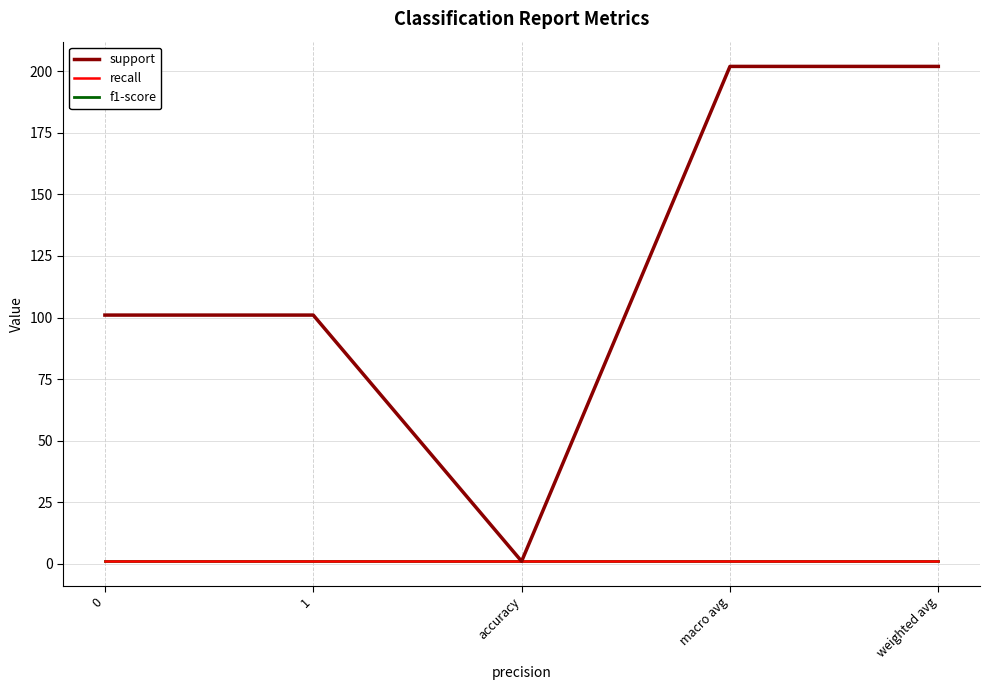

Which series has the largest total across all categories?

support